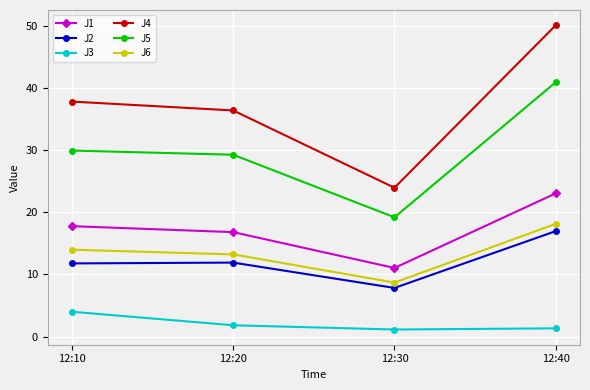

At which category is the sum across all series the highest?

12:40